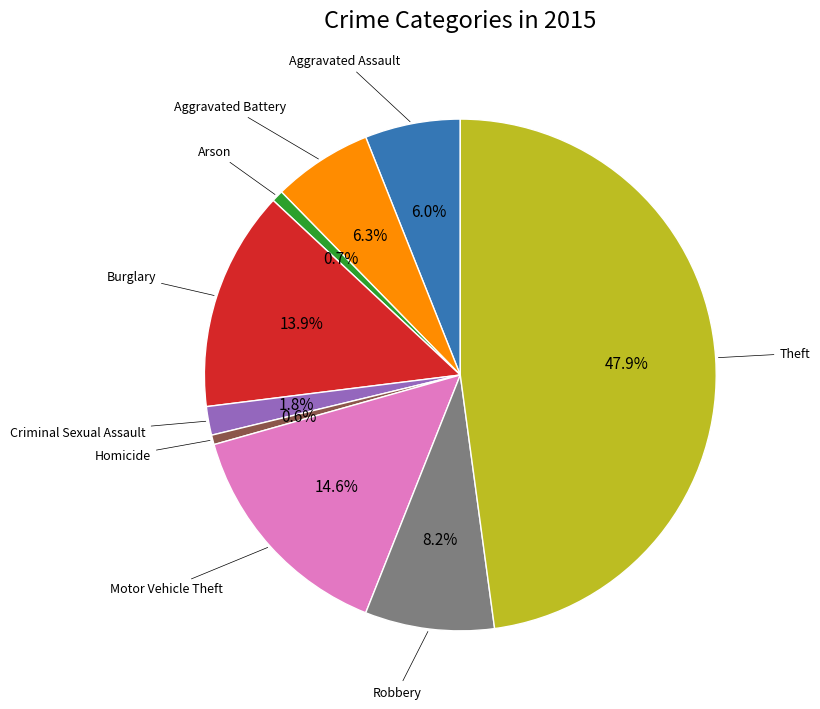

Is there a majority slice in this chart?

No